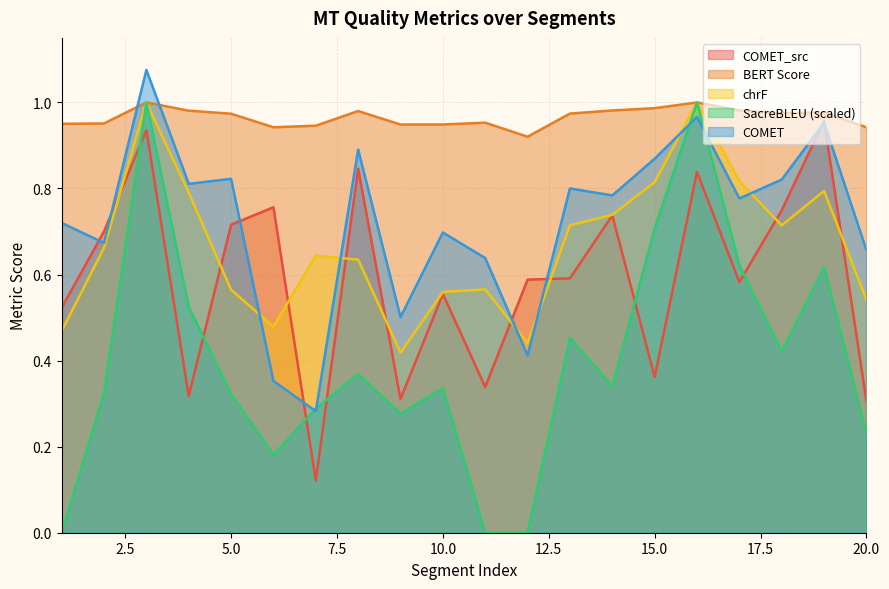

True or false: metric_COMET_src has a value of 1.4 at 8.

False